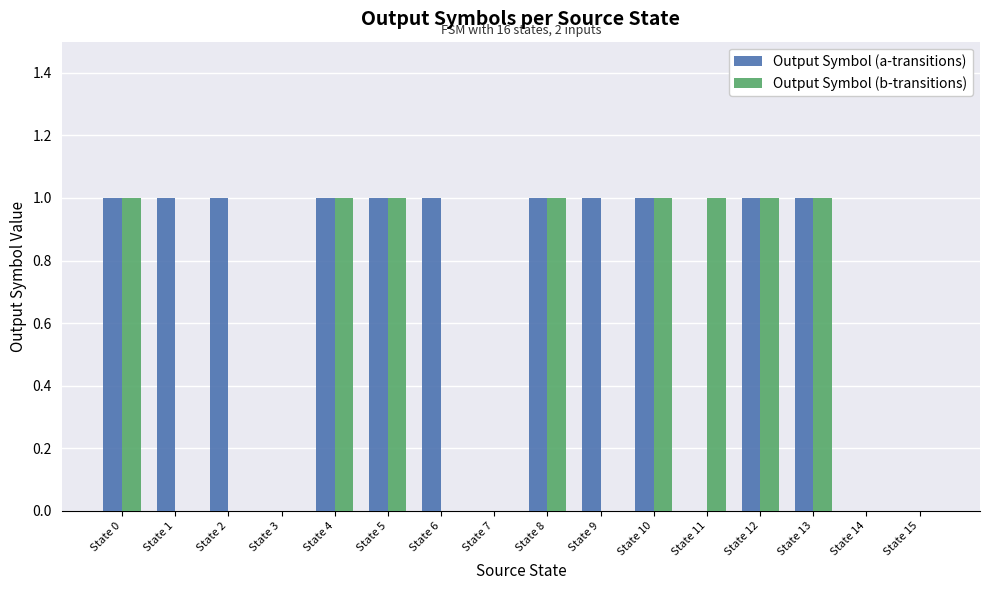

Between State 2 and State 14, which series saw the biggest shift?

Output Symbol (a-transitions)